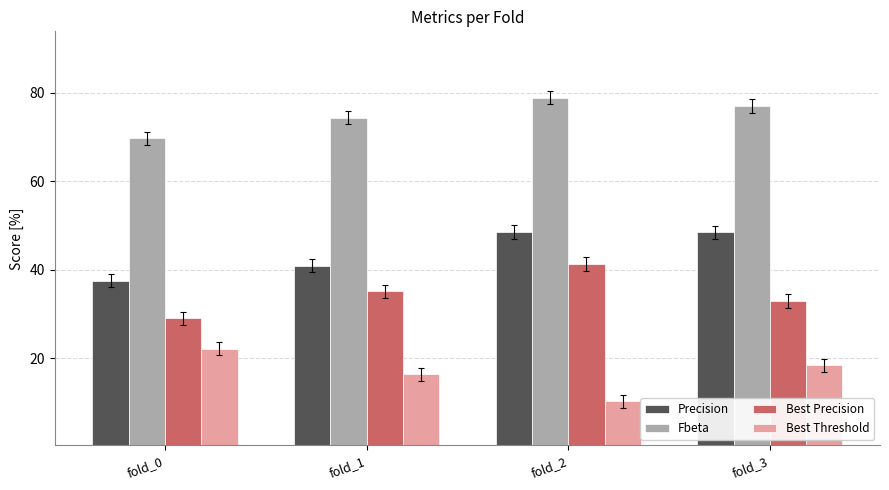

Which category has the highest value across all series?

fold_2